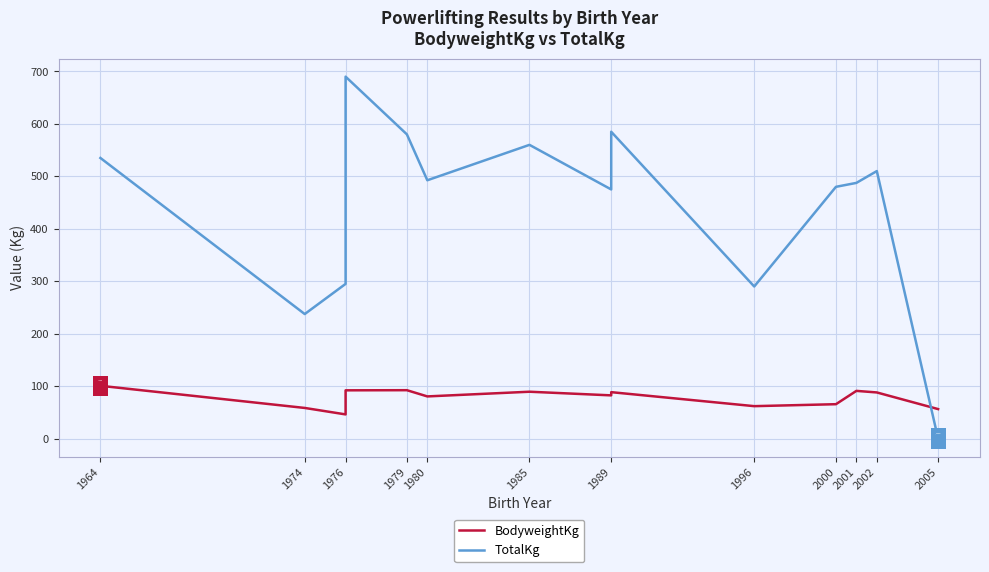

At how many categories does at least one series exceed 422?

10